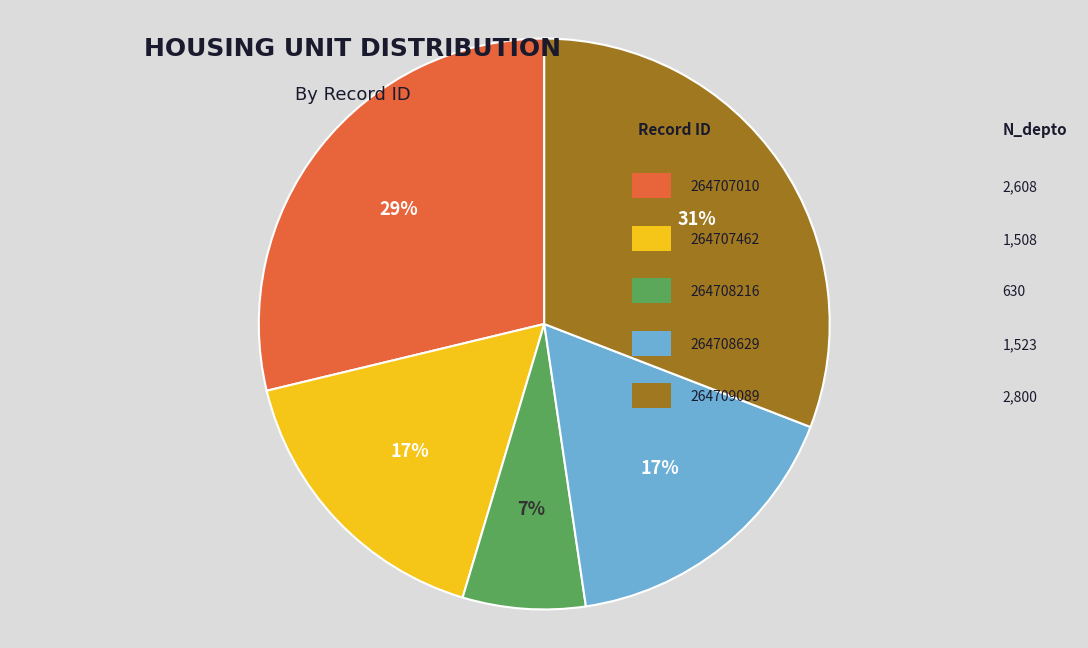

To the nearest percent, what is the difference between the largest and smallest slice percentages?

24%